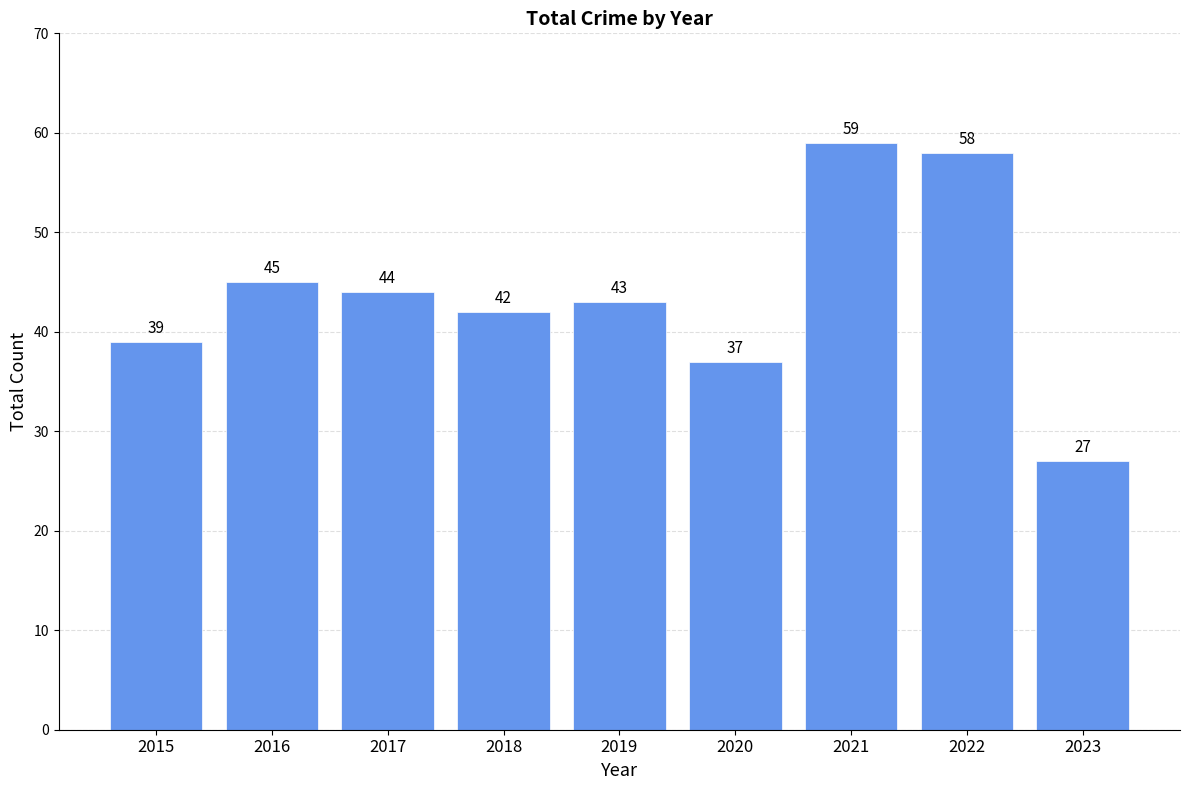

Which category has the highest value across all series?

2021